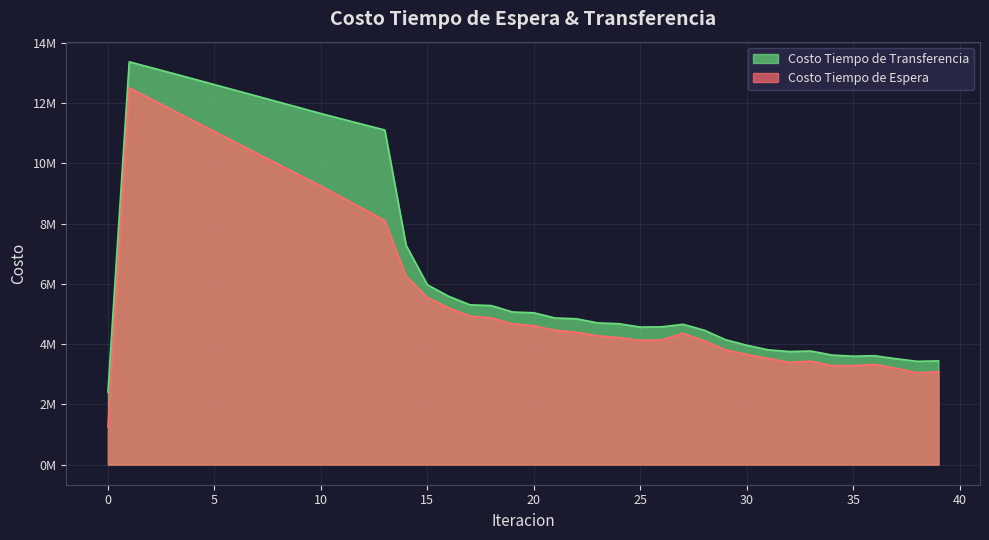

Which series has the widest spread of values?

Costo Tiempo de Espera